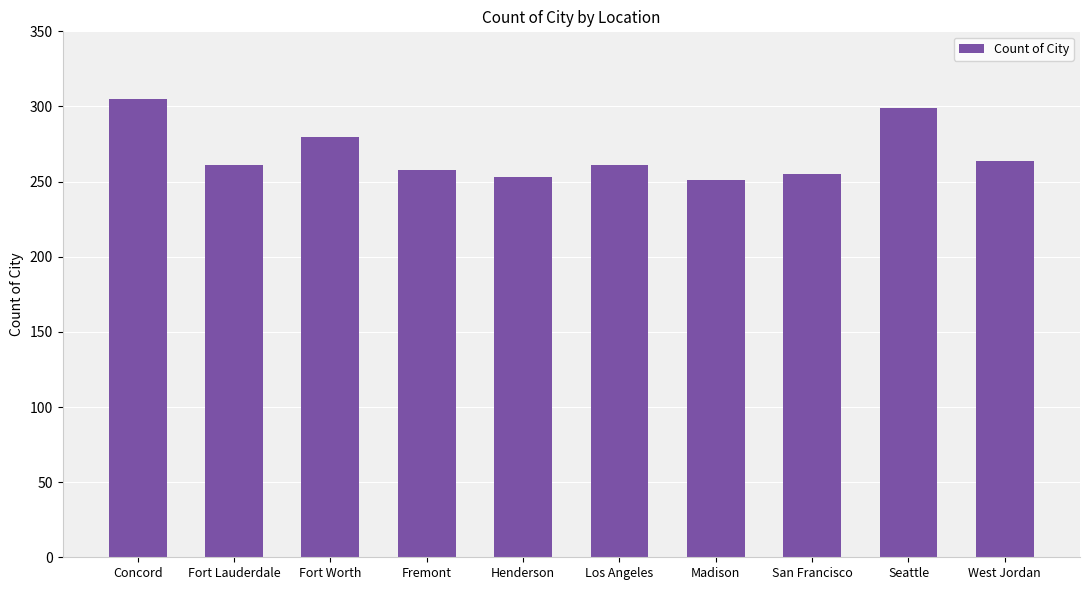

What is the smallest value displayed?

251